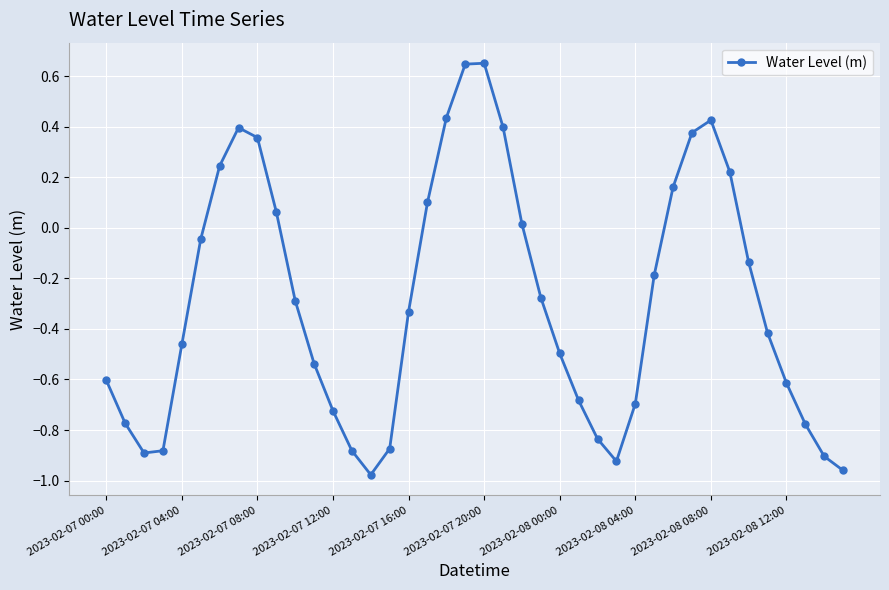

What is the sum of all values?

-11.7